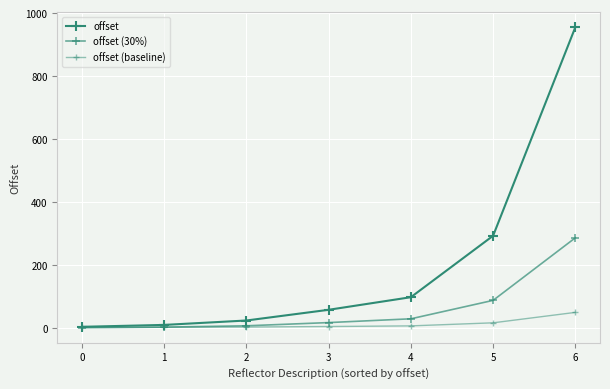

At 5, list the series in order from smallest to largest.

offset (baseline), offset (30%), offset